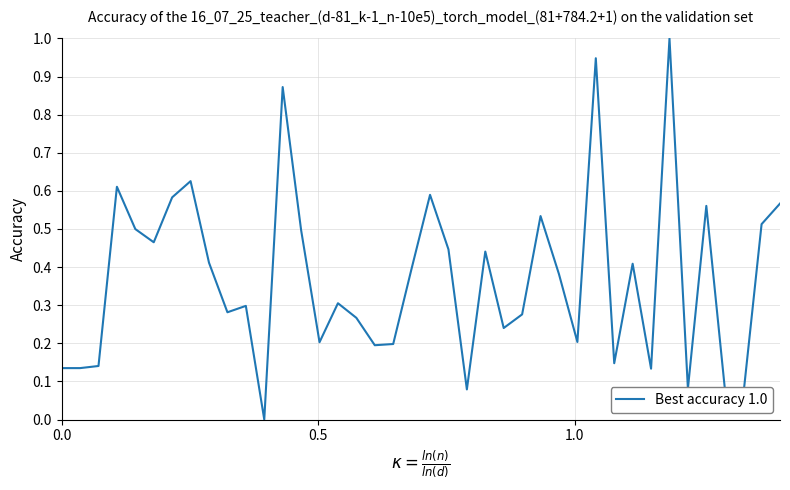

What is the difference between the maximum and minimum values?

1.0